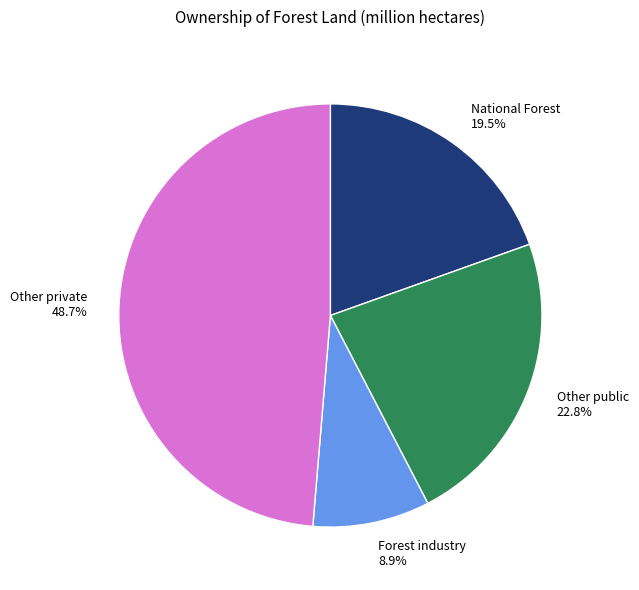

Is it true that Other public is 29% of the pie?

False